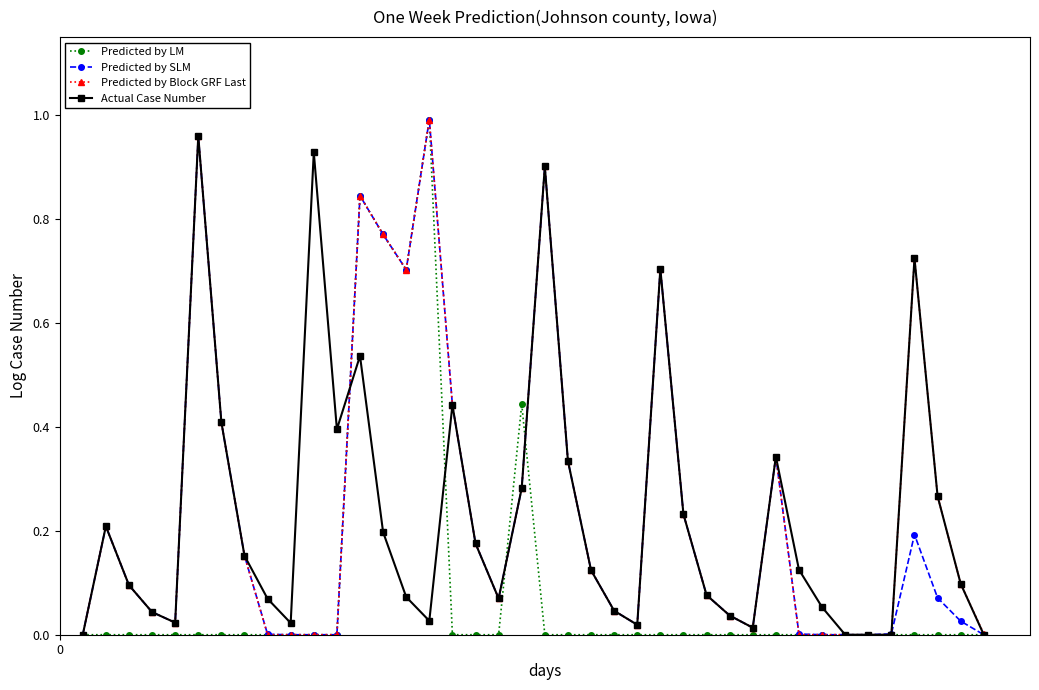

True or false: Predicted by LM has more than 0 points higher than both neighbors.

True